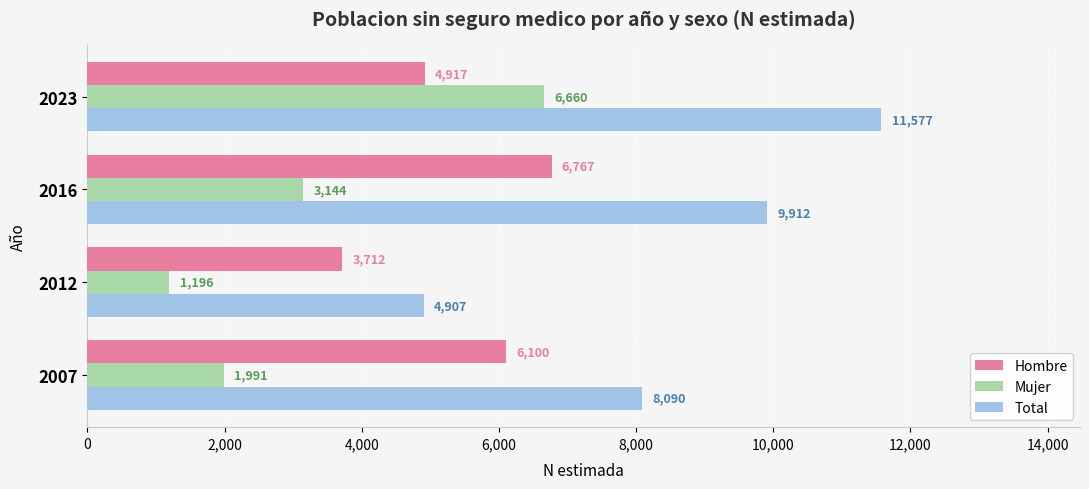

List the labels in order of Total value, smallest first.

2012, 2007, 2016, 2023